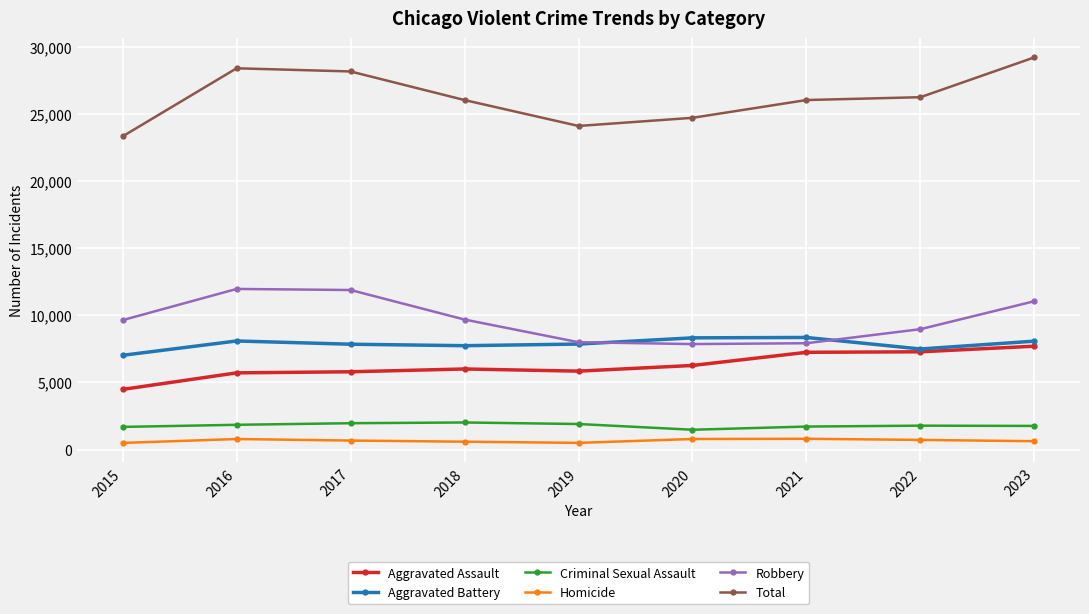

True or false: Total and Homicide cross at least once.

False